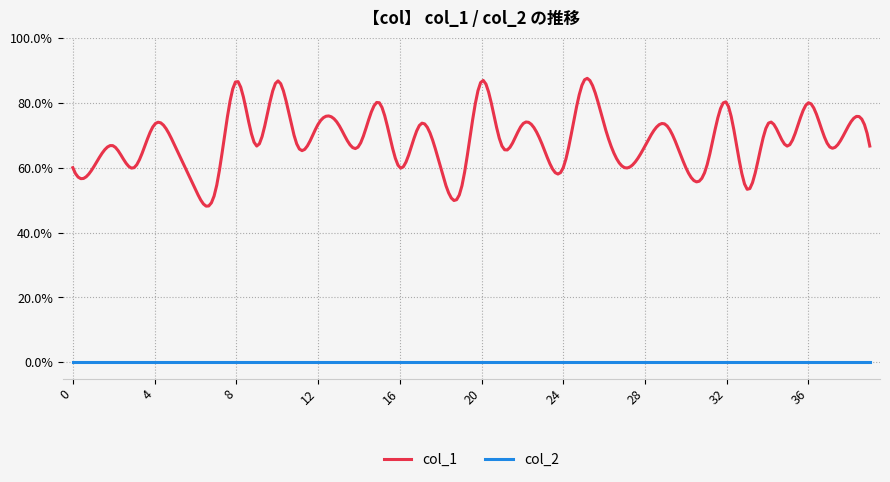

Does the chart display data point markers on the line(s)?

No